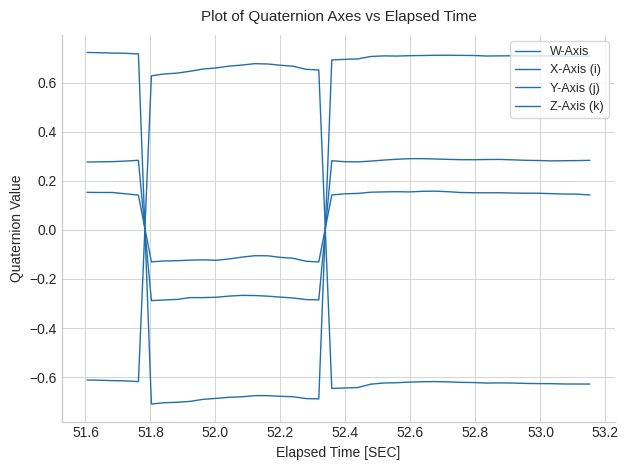

Is this an area chart (filled region under the line)?

No